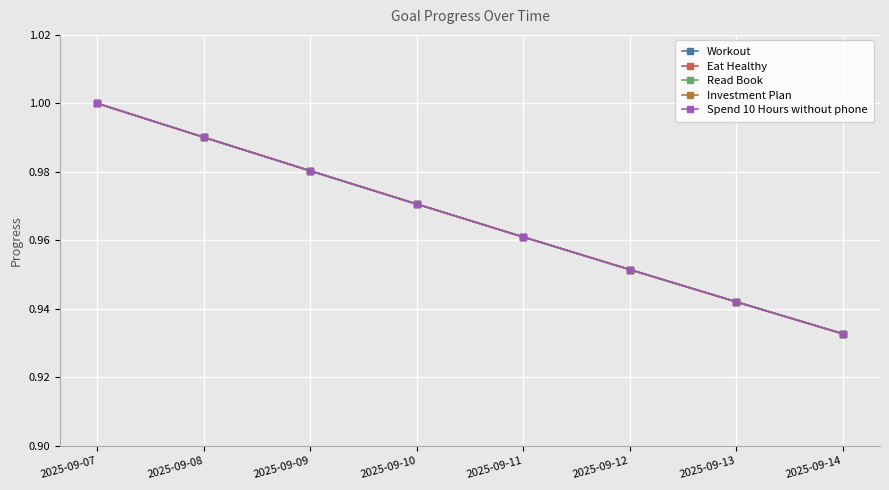

True or false: Eat Healthy has a value of 0.3 at 2025-09-07.

False